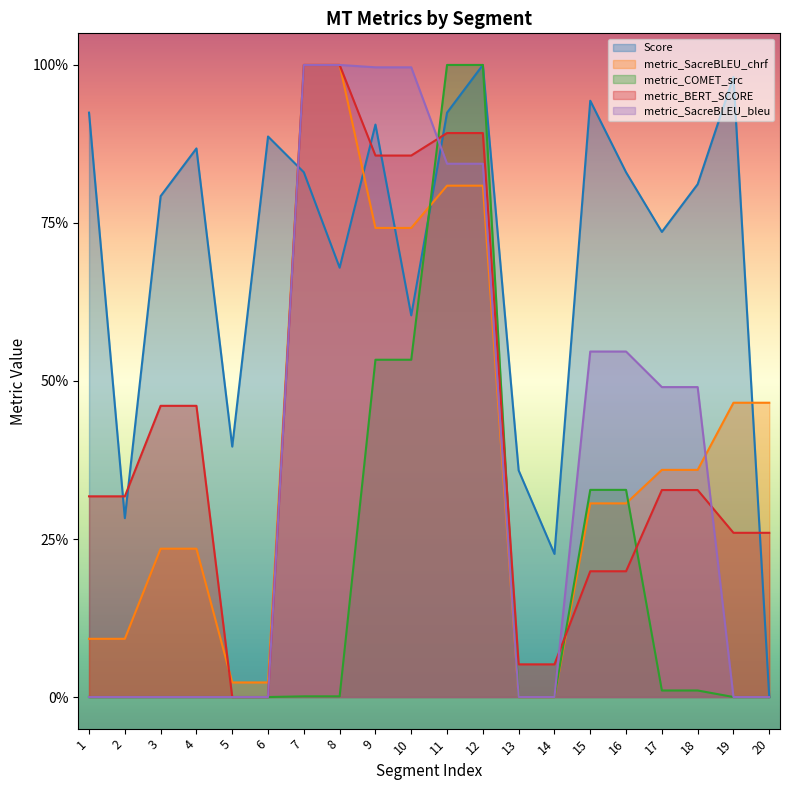

At which label is metric_SacreBLEU_chrf closest to 0?

13